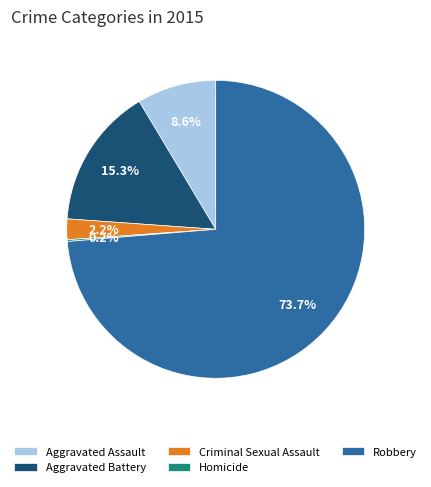

Approximately how many times larger is the value at Robbery compared to Aggravated Assault?

8.6